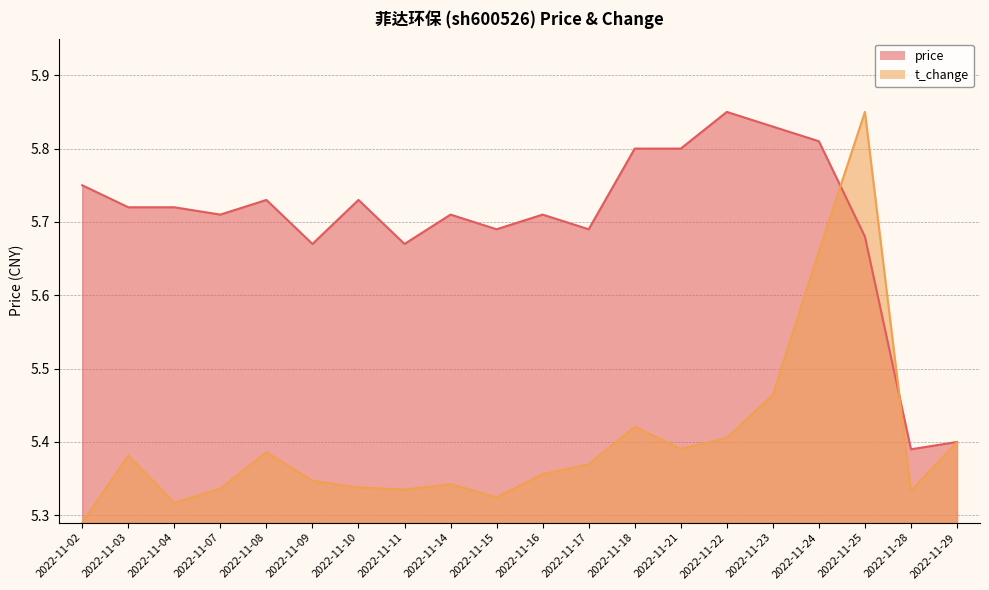

Rank the series by their maximum value, from highest to lowest.

price, t_change